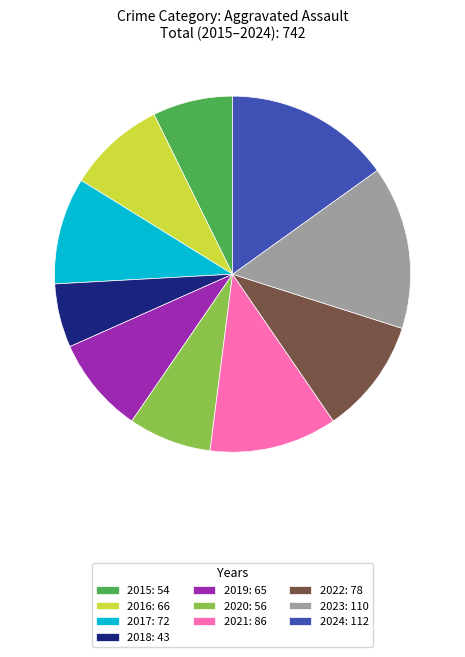

Combined, do 2020: 56 and 2018: 43 account for over 50%?

No